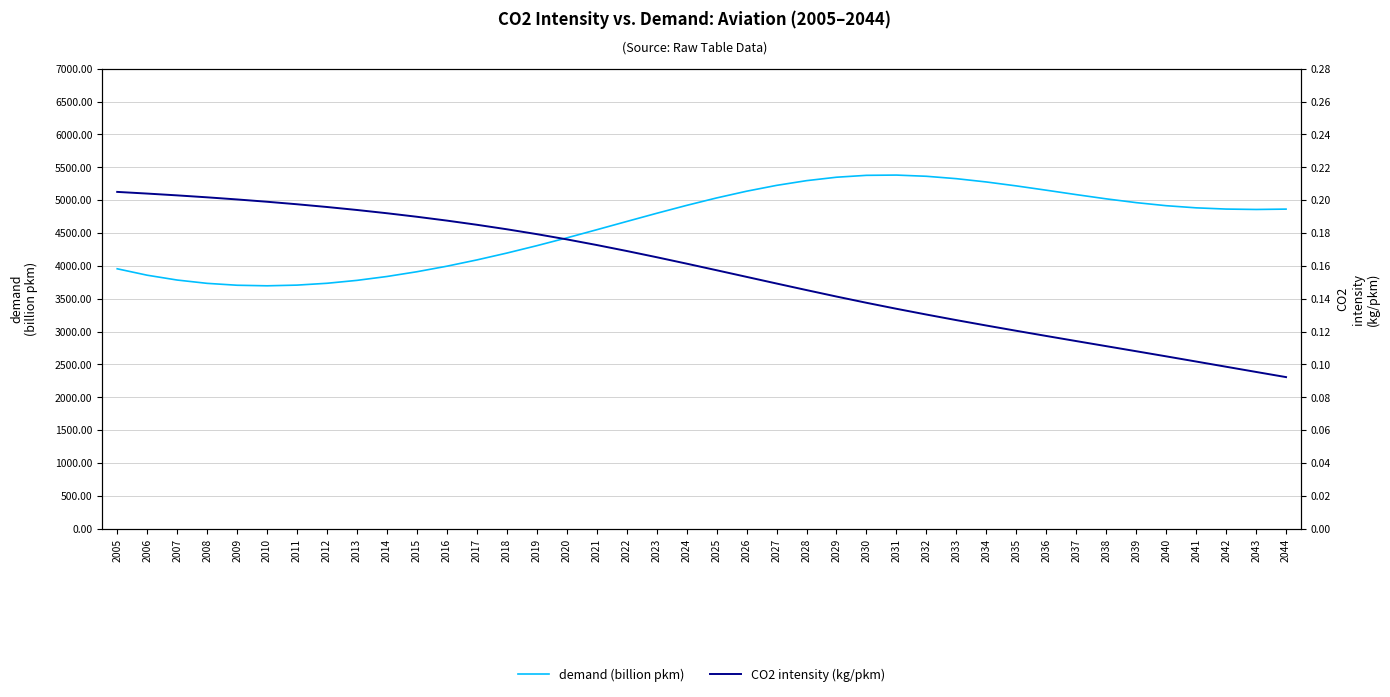

What is the total value across all series at 2024?

4919.8